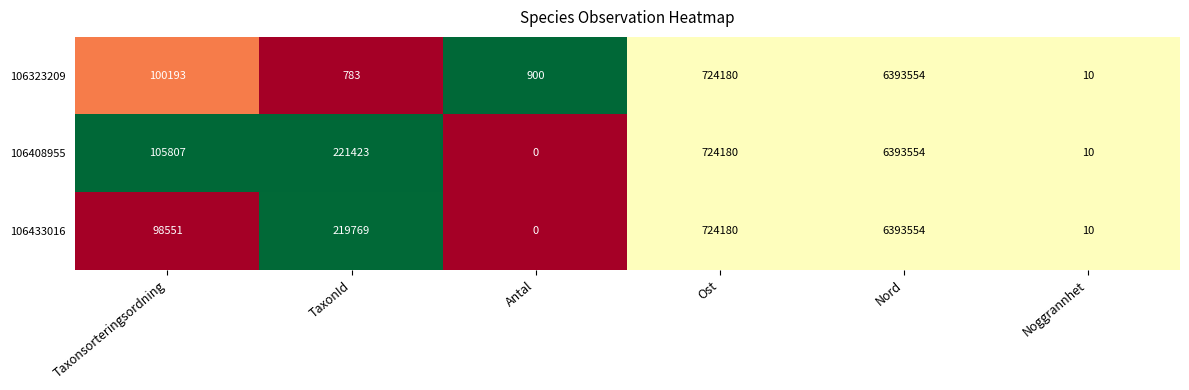

What is the difference between the highest and lowest values at Taxonsorteringsordning?

7256